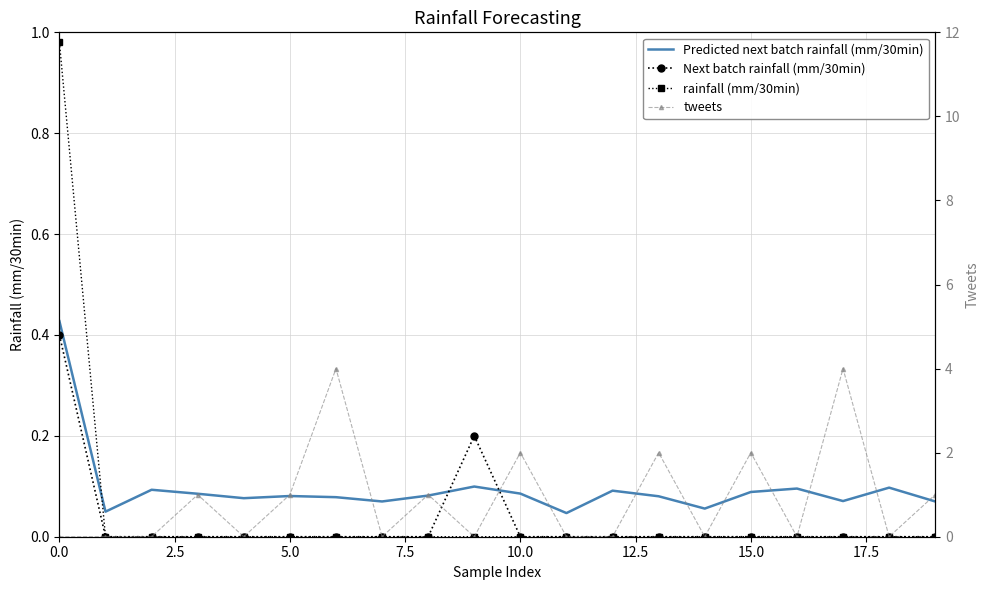

What is the greatest value displayed?

4.0